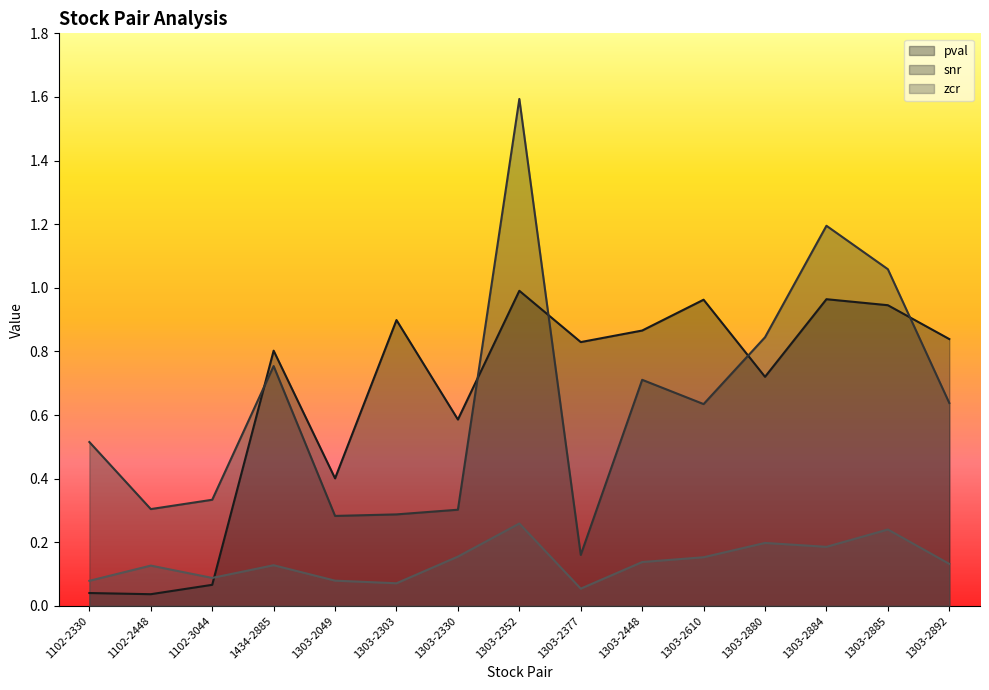

What is the sum of the pval values at 1303-2610 and 1303-2352?

2.0